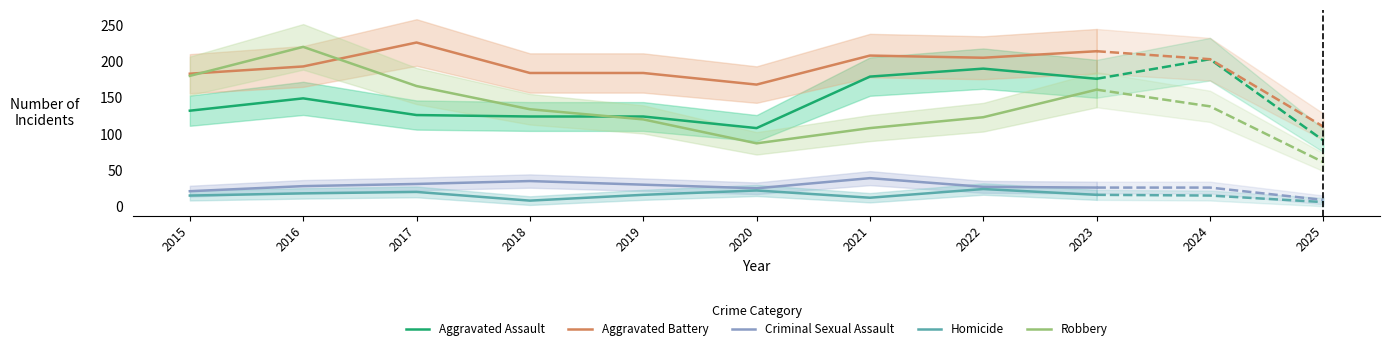

Is it true that Aggravated Battery equals 205 at 2022?

True